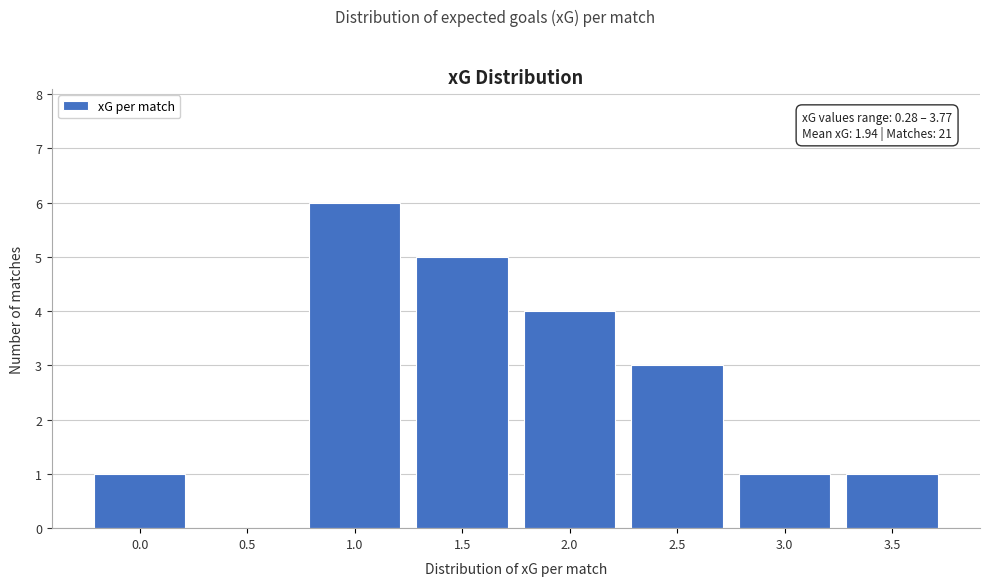

Reading right to left, extract all data points from this chart.

3.5=1	3.0=1	2.5=3	2.0=4	1.5=5	1.0=6	0.5=0	0.0=1